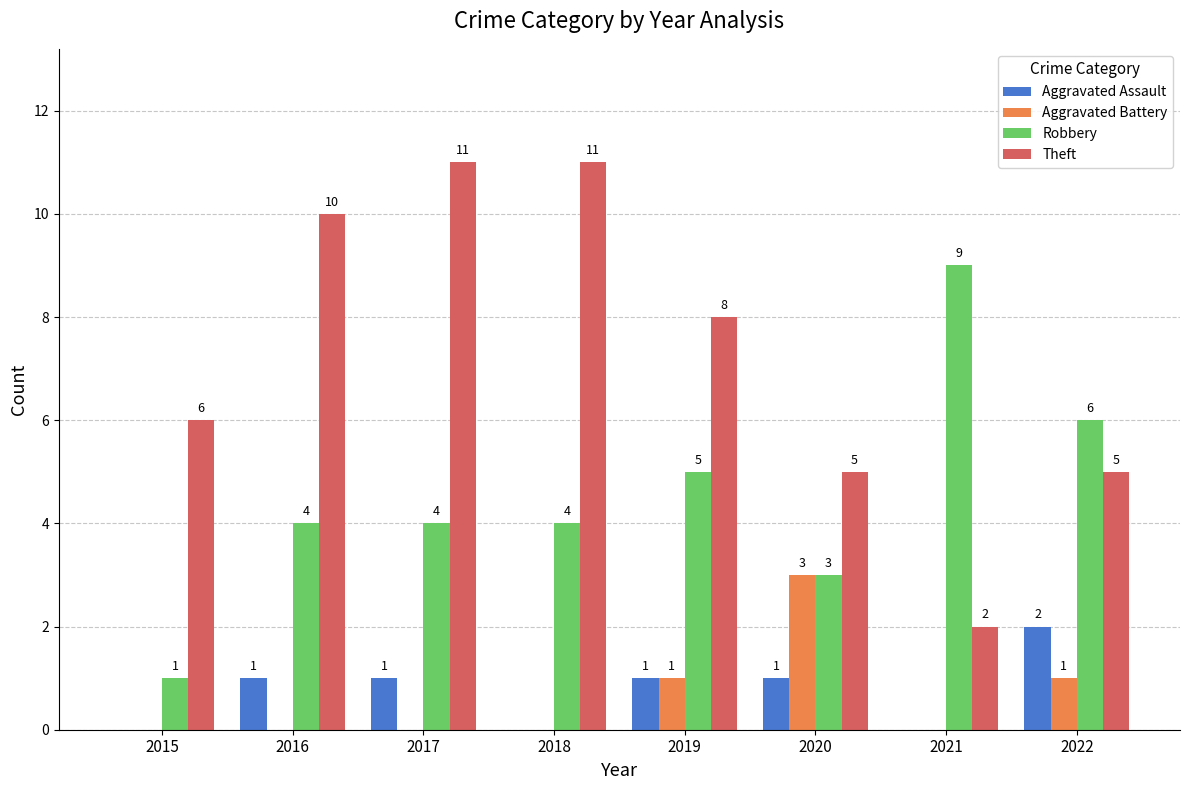

Is it true that Robbery equals 1 at 2015?

True